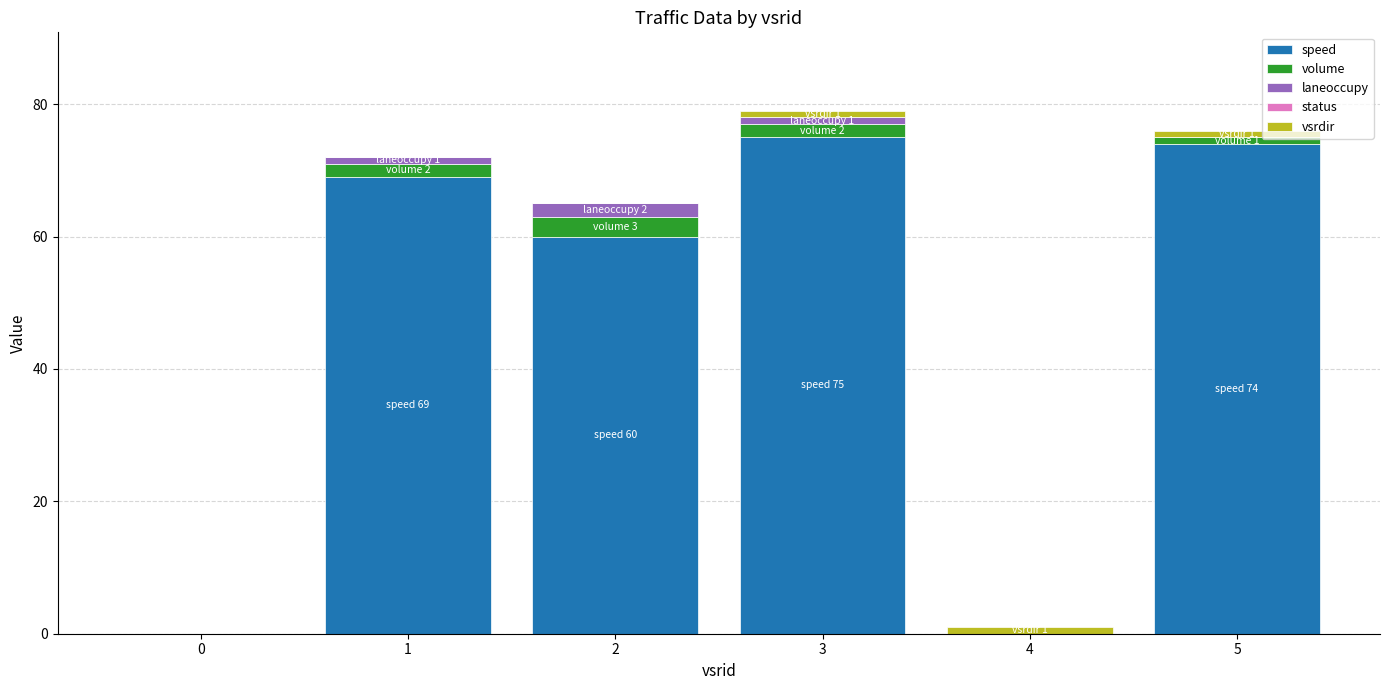

The speed series shows 69 at 1. True or false?

True